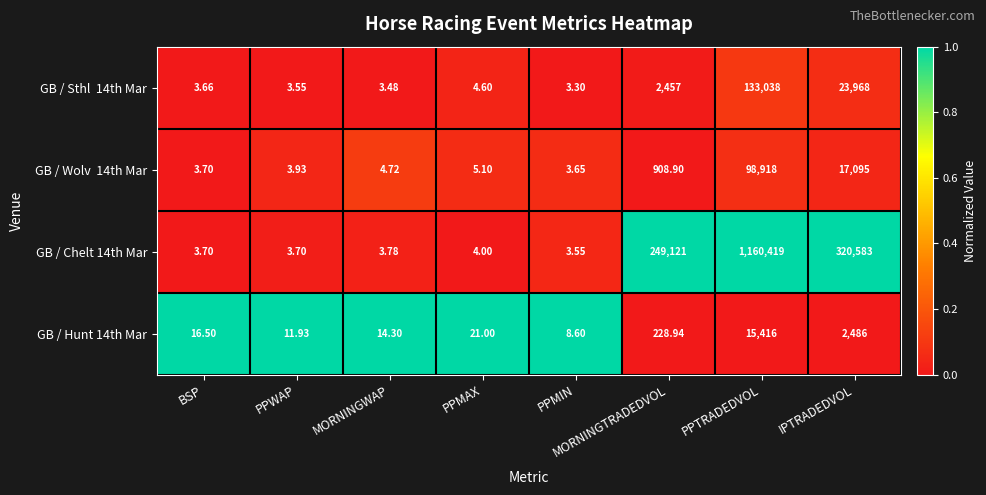

Which series has the largest total across all categories?

GB / Chelt 14th Mar